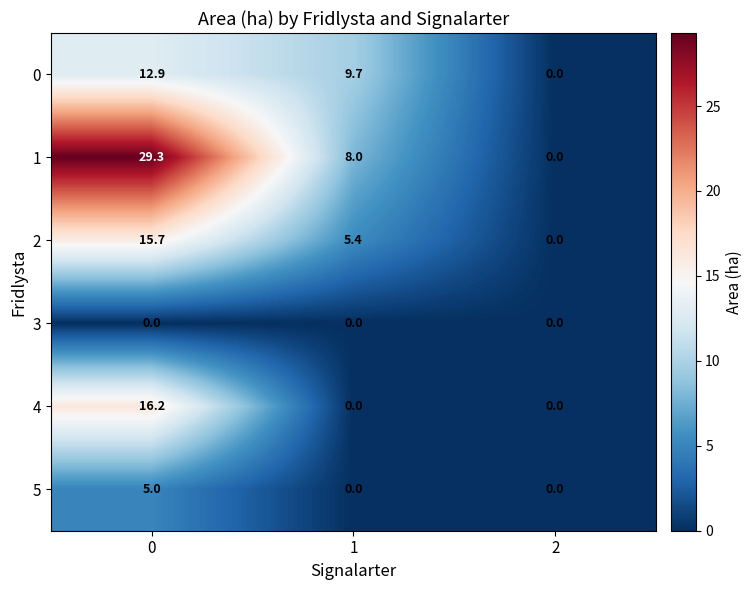

True or false: 3 has a value of 0.0 at 1.

True